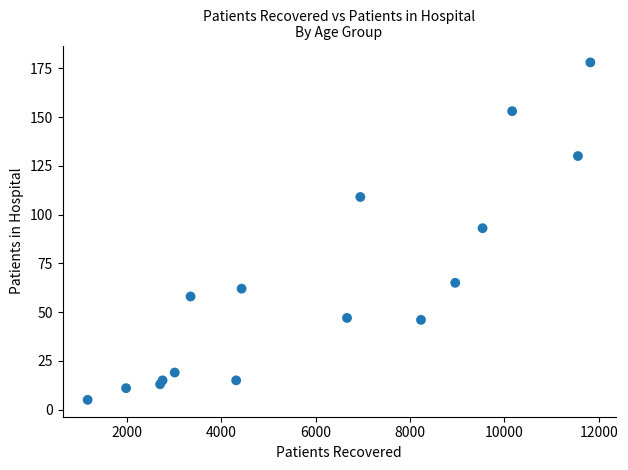

What Y value in the scatter plot is closest to 91?

93